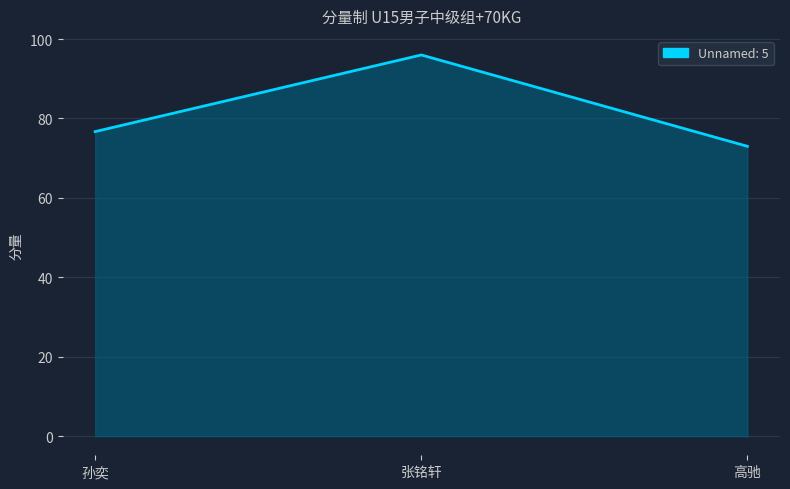

Where is the data nearest to the value 84?

孙奕